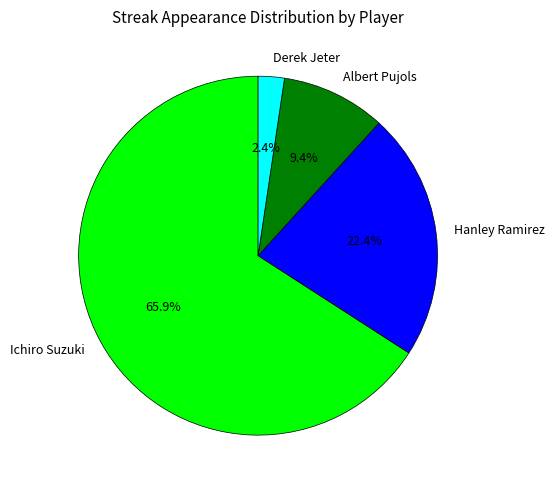

What percentage is the Ichiro Suzuki slice, to the nearest percent?

66%